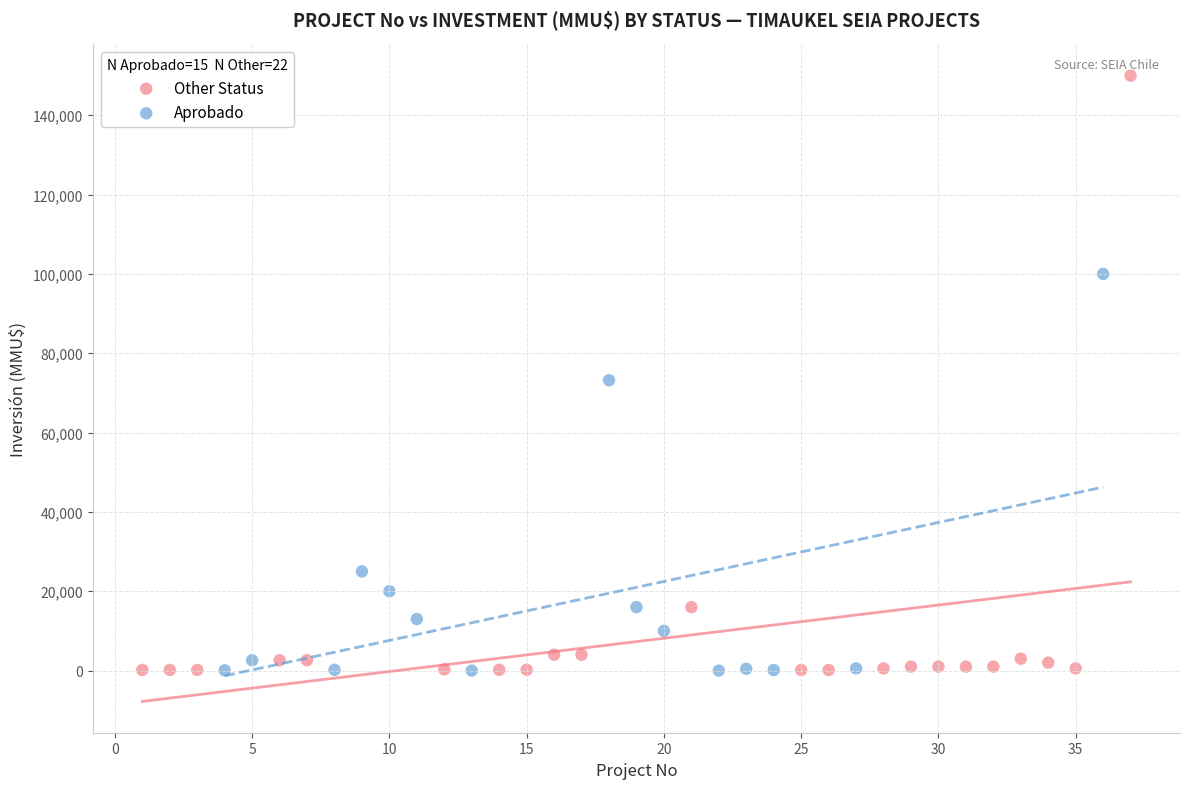

Which series has the widest spread of Y values?

Other Status